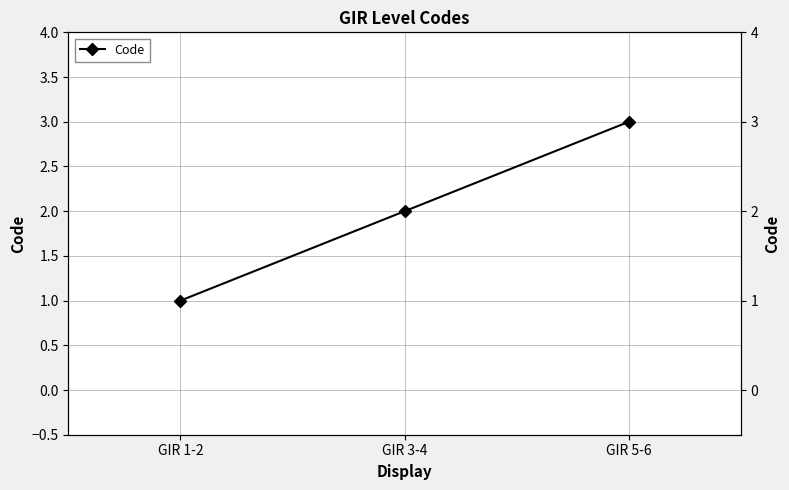

How many values are between 1 and 3?

3